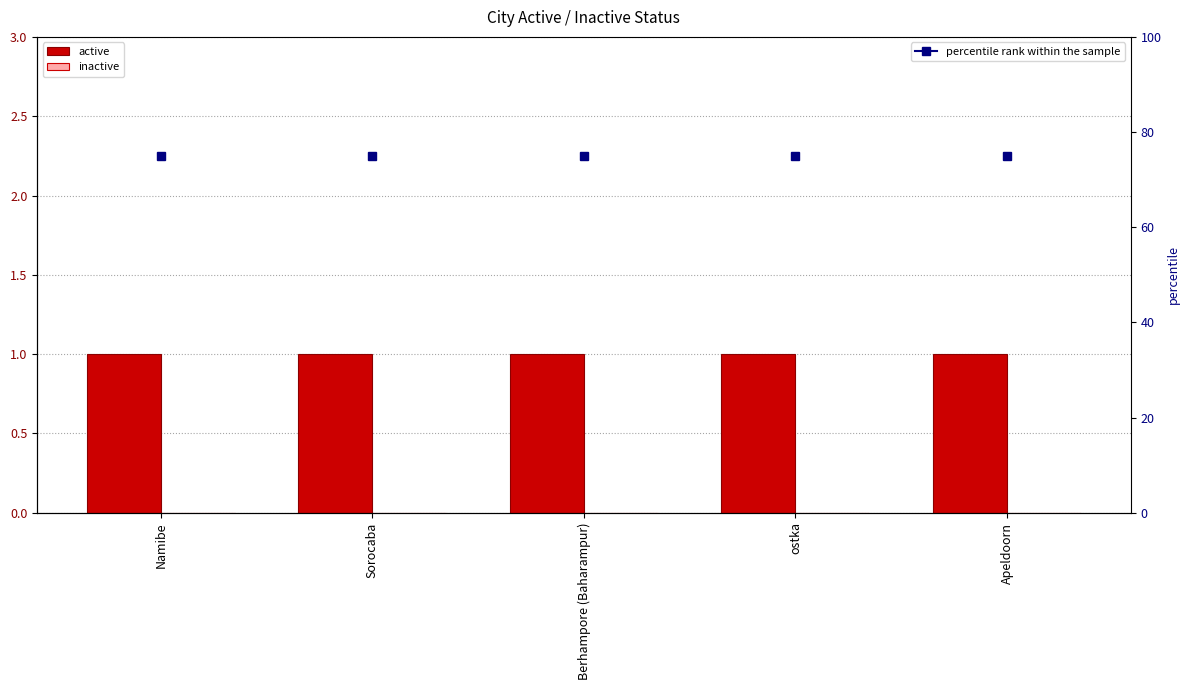

What is the label of the 3rd bar from the right?

Berhampore (Baharampur)